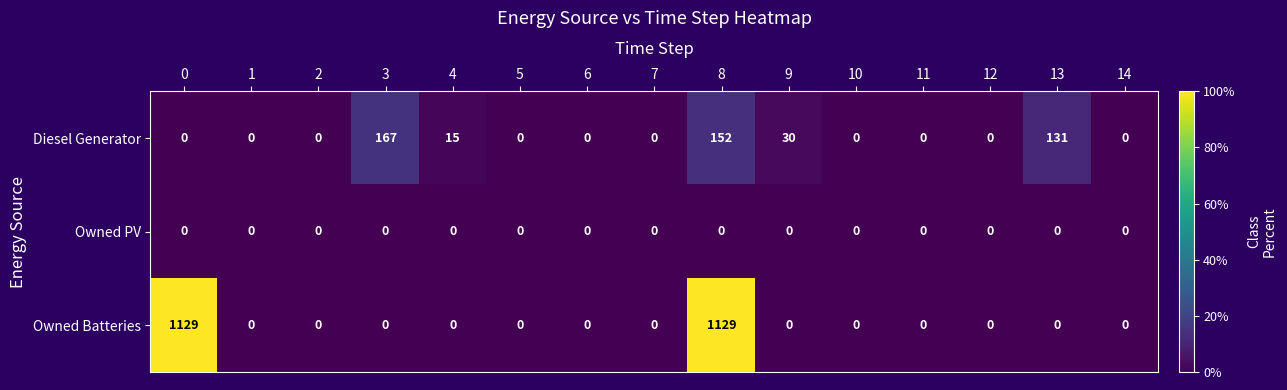

Count the number of categories in the chart.

15